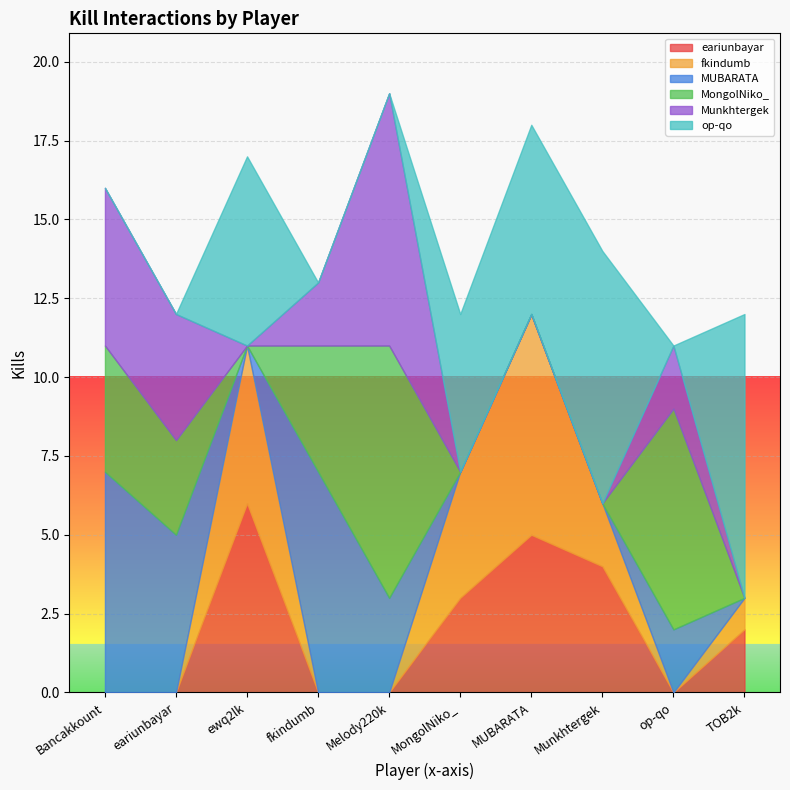

What is the highest value of the eariunbayar series?

6